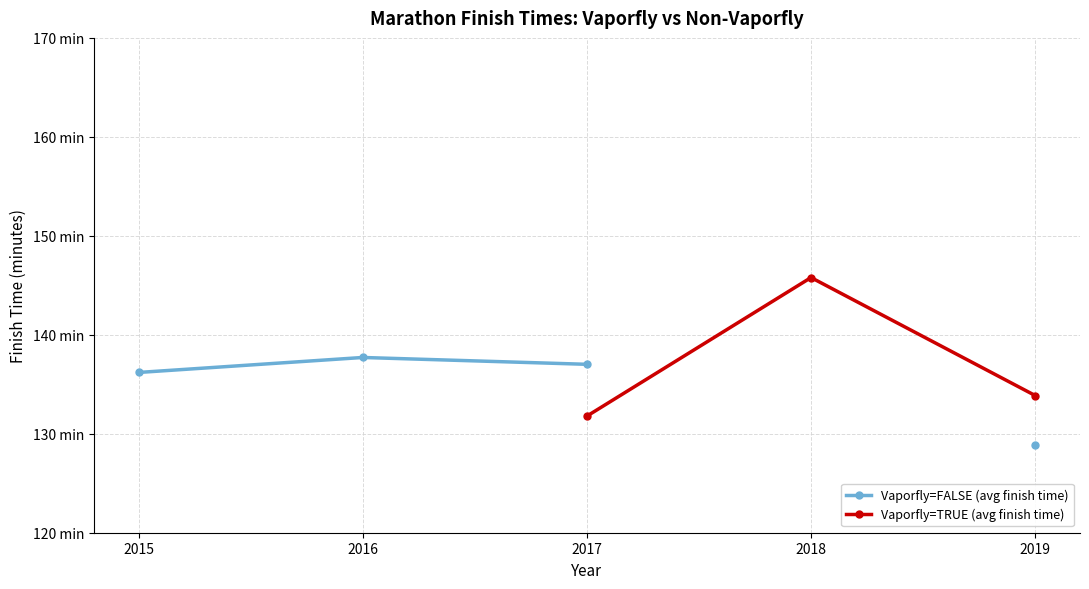

What is the value of the Vaporfly=TRUE (avg finish time) point at the 4th from the left?

145.8